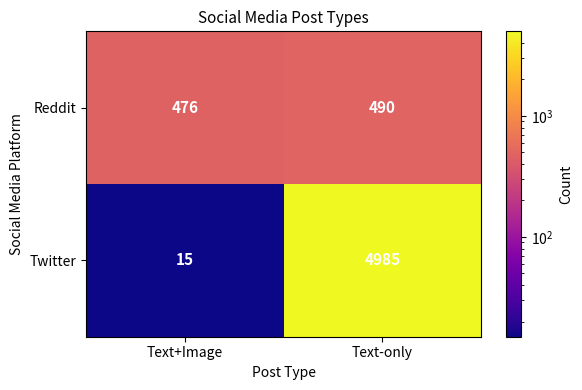

Which series has the largest total across all categories?

Twitter